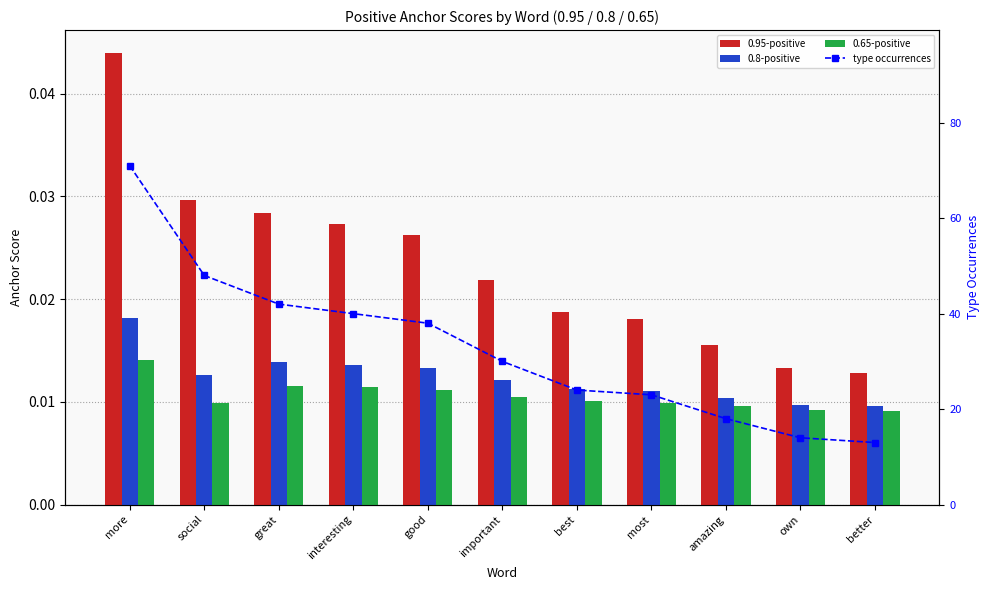

Reading left to right, extract all data points from this chart.

0.95-positive: 0.0	0.0	0.0	0.0	0.0	0.0	0.0	0.0	0.0	0.0	0.0
0.8-positive: 0.0	0.0	0.0	0.0	0.0	0.0	0.0	0.0	0.0	0.0	0.0
0.65-positive: 0.0	0.0	0.0	0.0	0.0	0.0	0.0	0.0	0.0	0.0	0.0
type occurrences: 71.0	48.0	42.0	40.0	38.0	30.0	24.0	23.0	18.0	14.0	13.0